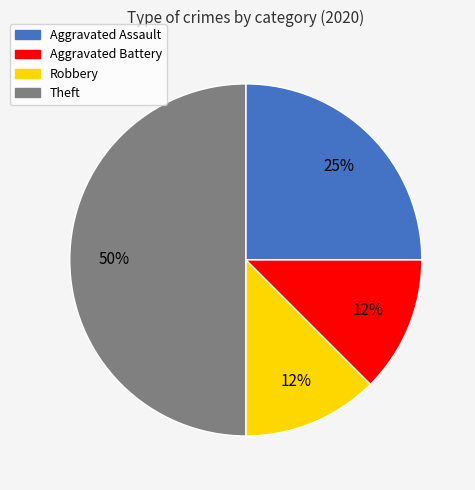

Which slice is the largest?

Theft